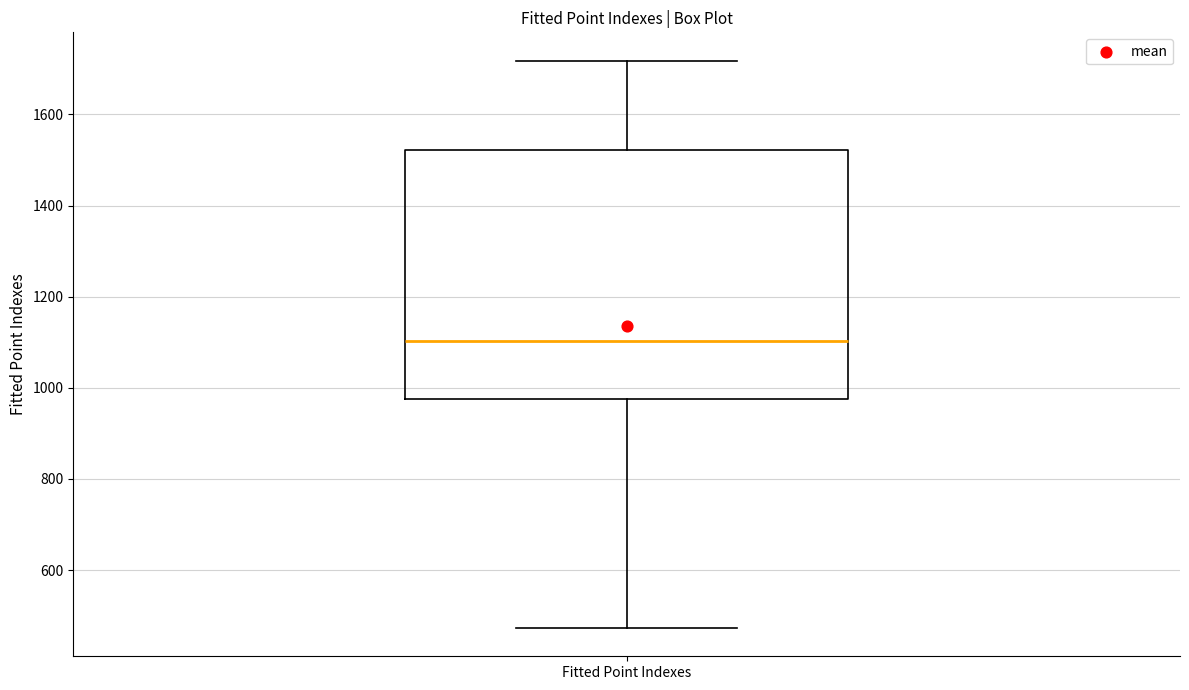

Transcribe this box plot: give where the median line is, the range the box spans, and where the two whiskers end, as read against the y-axis. The values are not printed on the chart, so give them approximately, as read against the axis.

median 1100, box 980 to 1520, whiskers 480 to 1720